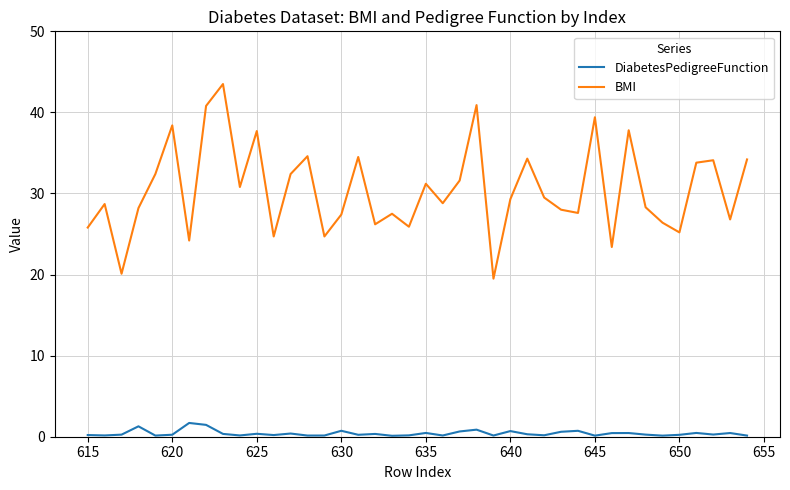

Which series has the largest range (max minus min)?

BMI